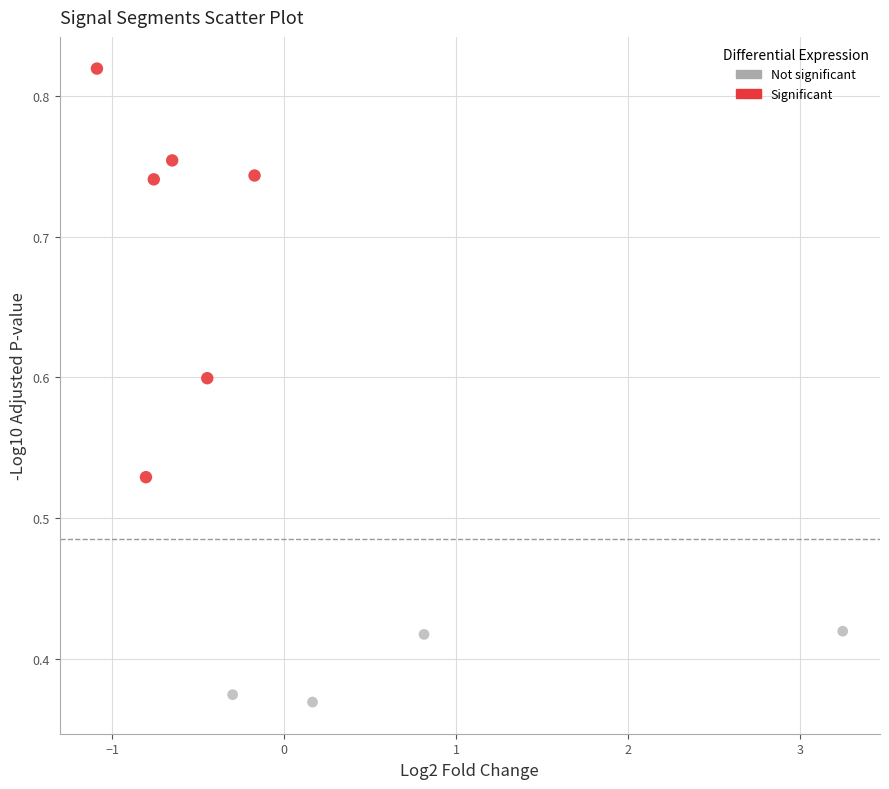

Which series contains the lowest Y value?

Not significant